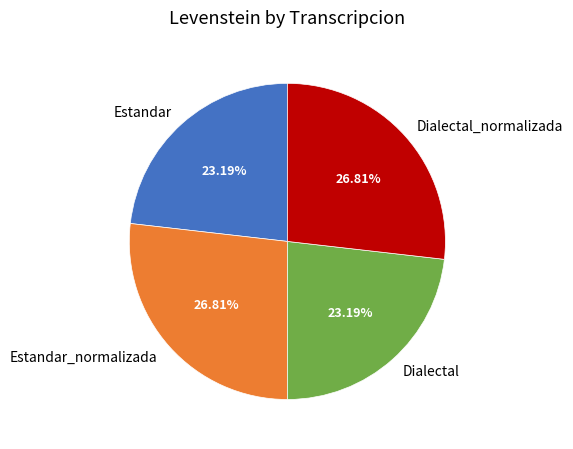

What percentage is NOT represented by Dialectal_normalizada?

73.2%